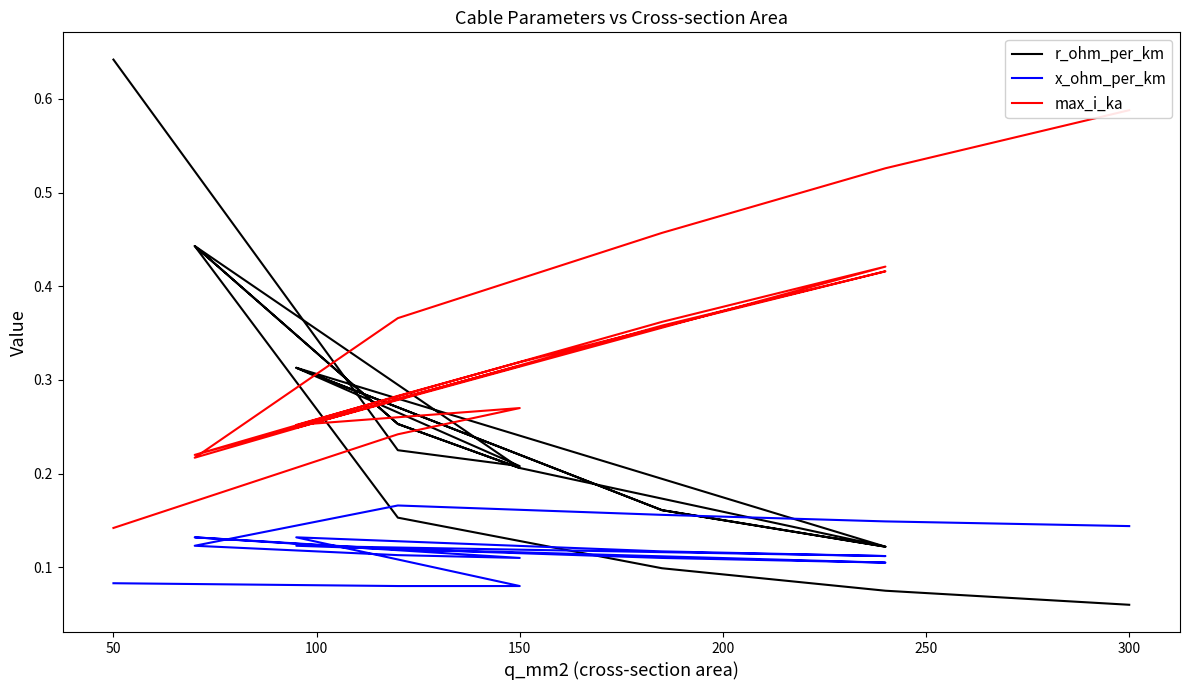

The r_ohm_per_km series shows 0.4 at 10. True or false?

False